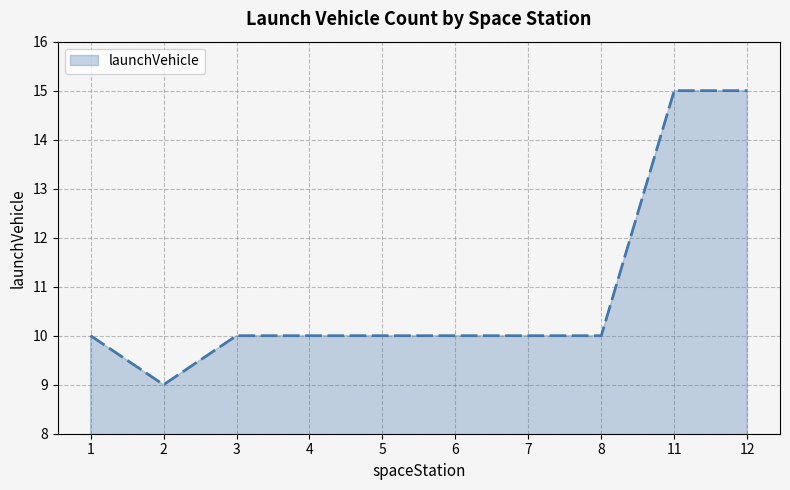

What is the smallest value displayed?

9